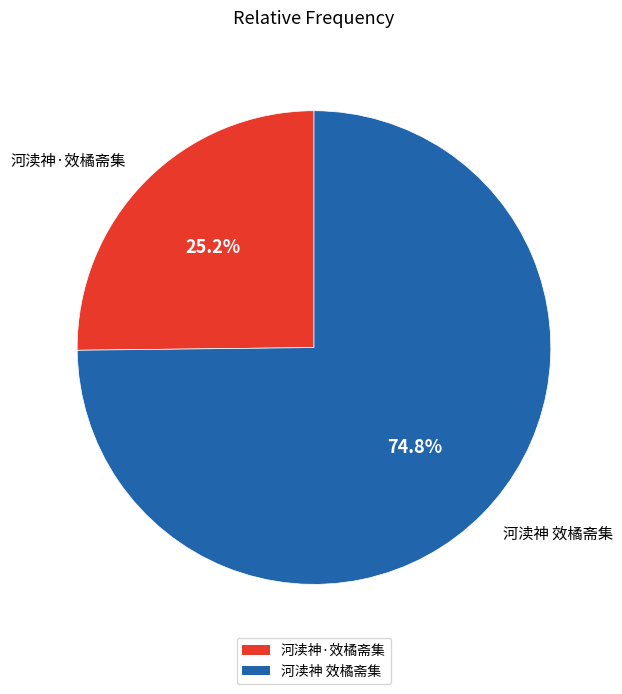

What is the majority slice?

河渎神 效橘斋集